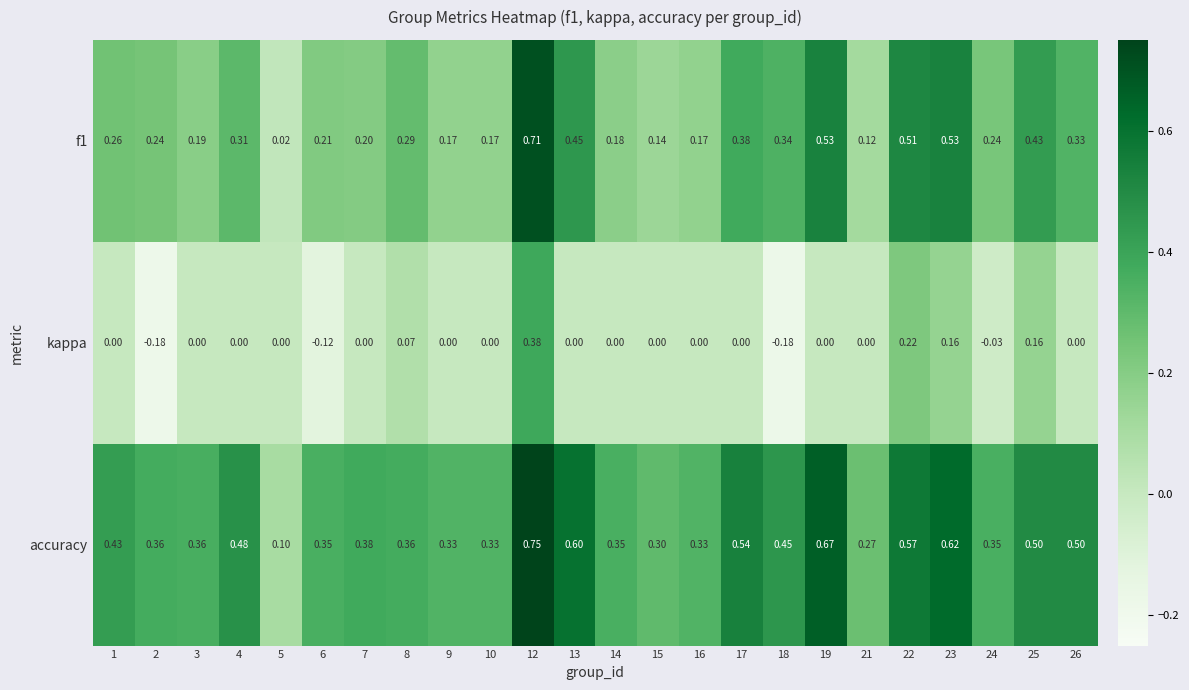

At which category does the chart reach its peak across all series?

12